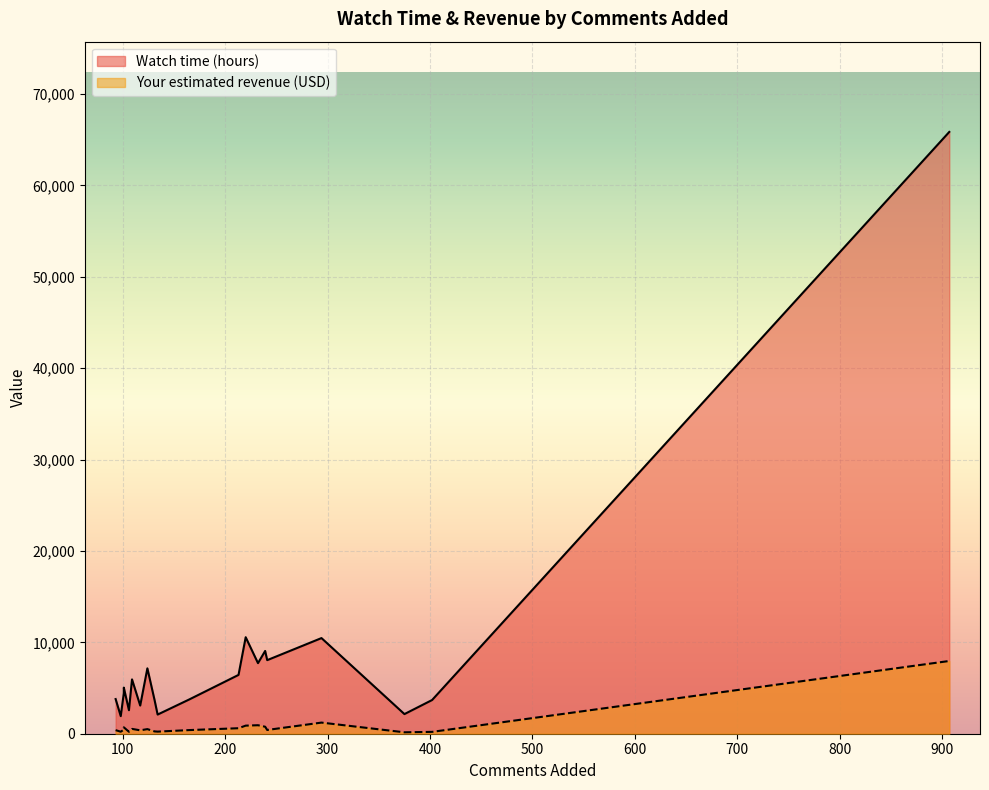

What is the difference between the Watch time (hours) values at 239 and 220?

1503.1